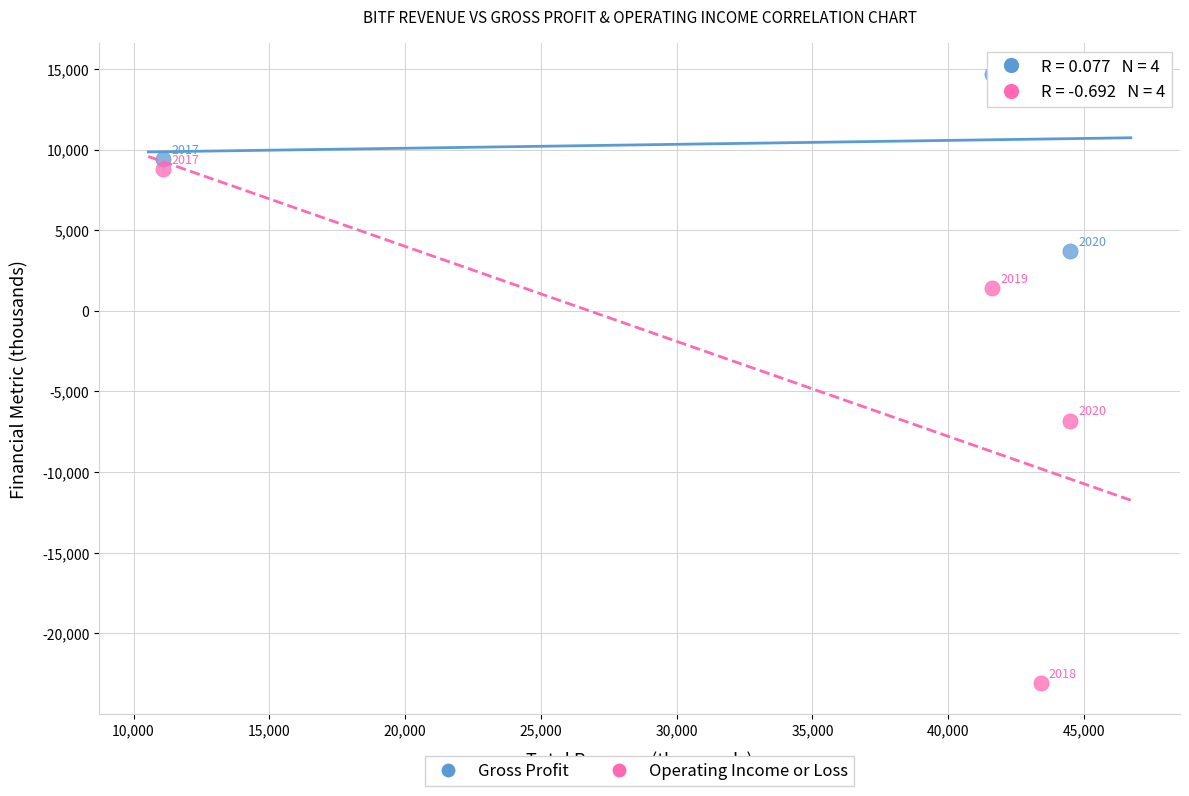

Which series reaches the maximum Y coordinate?

Gross Profit